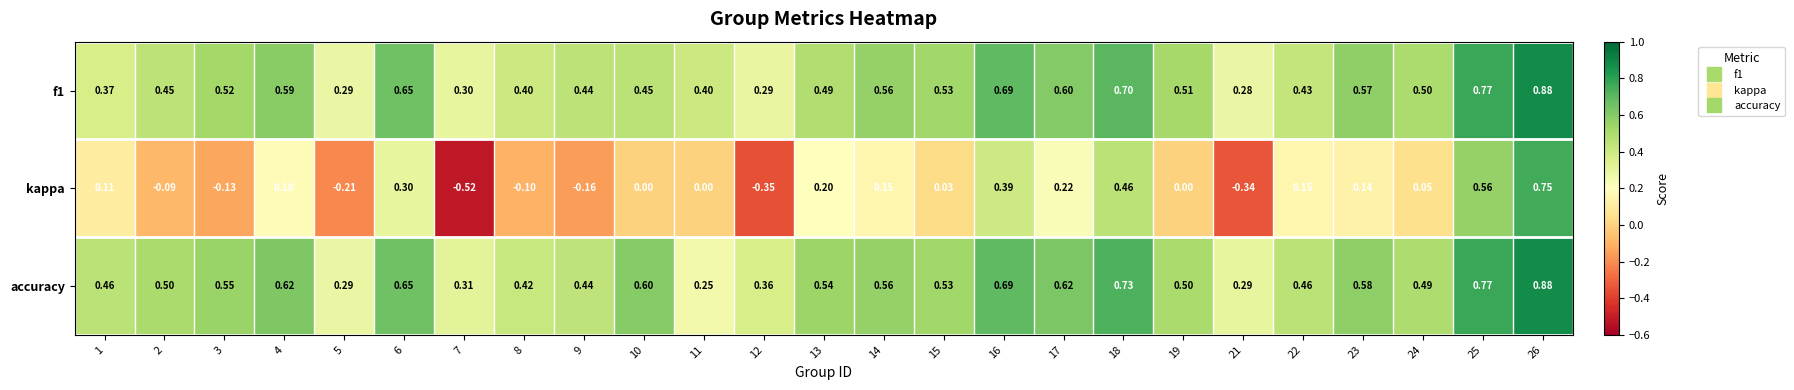

Which series has the largest total across all categories?

accuracy